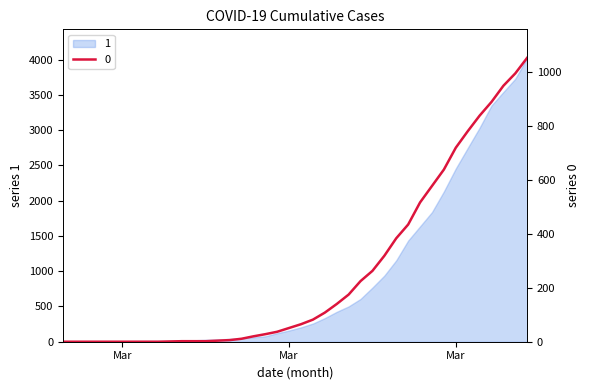

List the series in order of their peak value, highest first.

1, 0